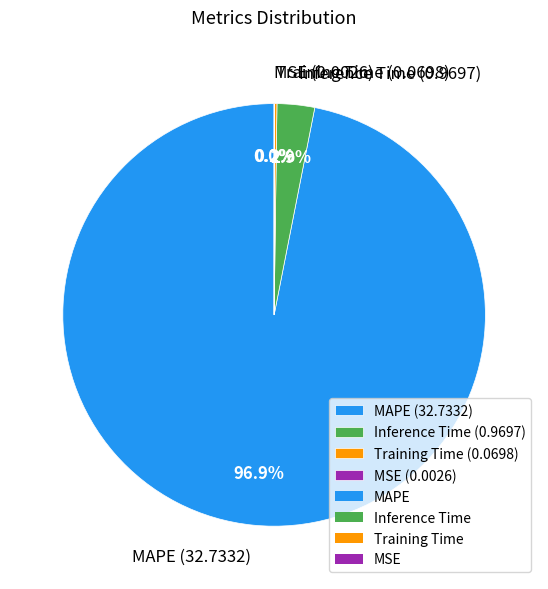

What portion of the pie excludes MAPE?

3.1%